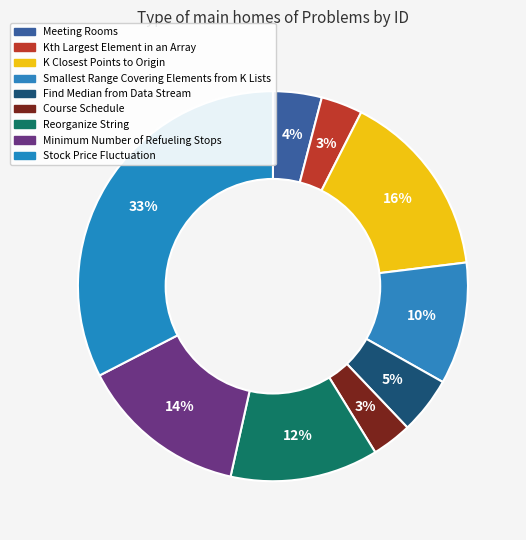

To the nearest percent, what percentage of the pie is Course Schedule?

3%